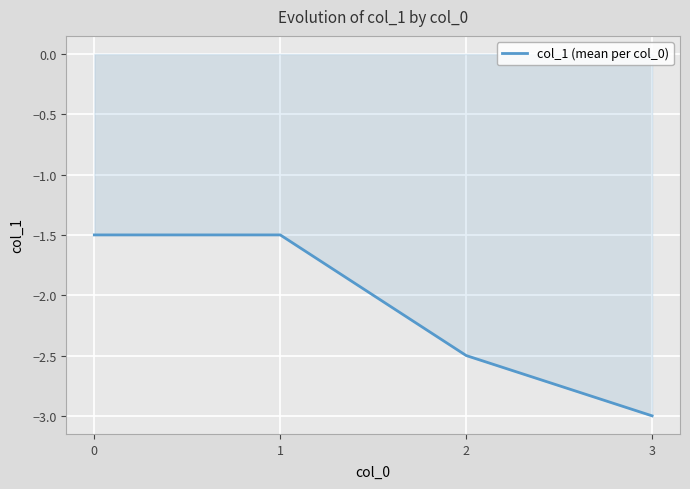

Between 3 and 1, which is larger?

1